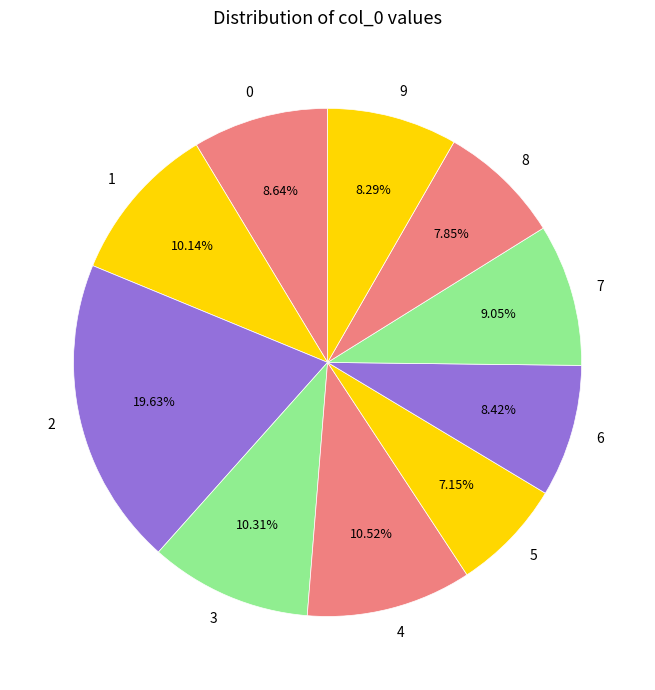

Which category has the smallest portion of the pie?

5